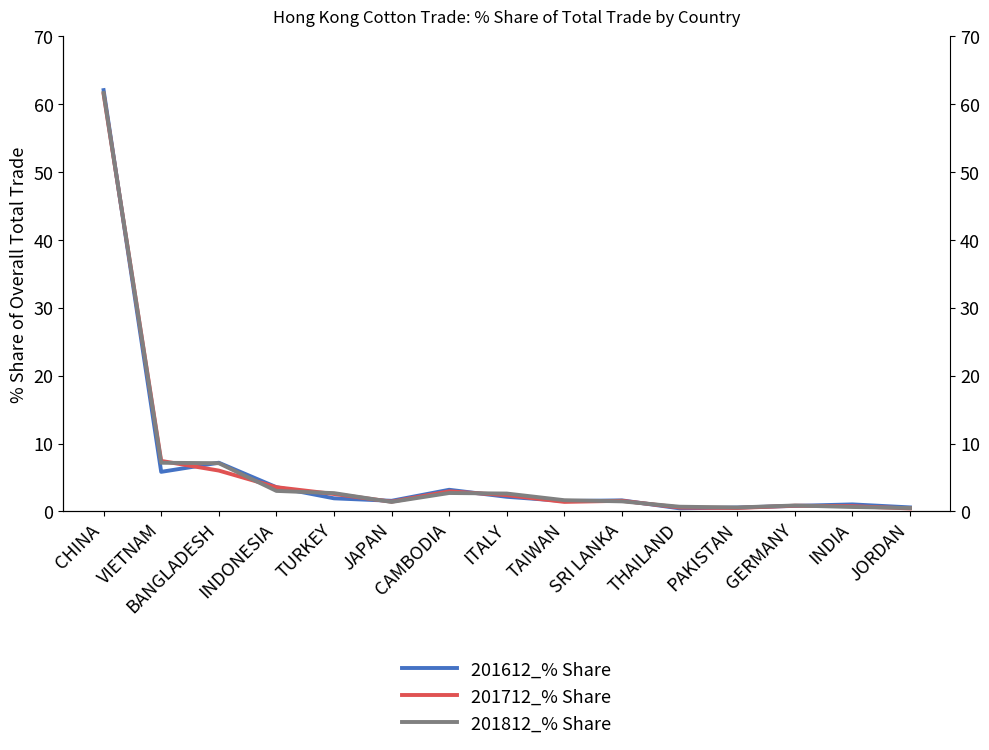

Which series has the largest total across all categories?

201812_% Share